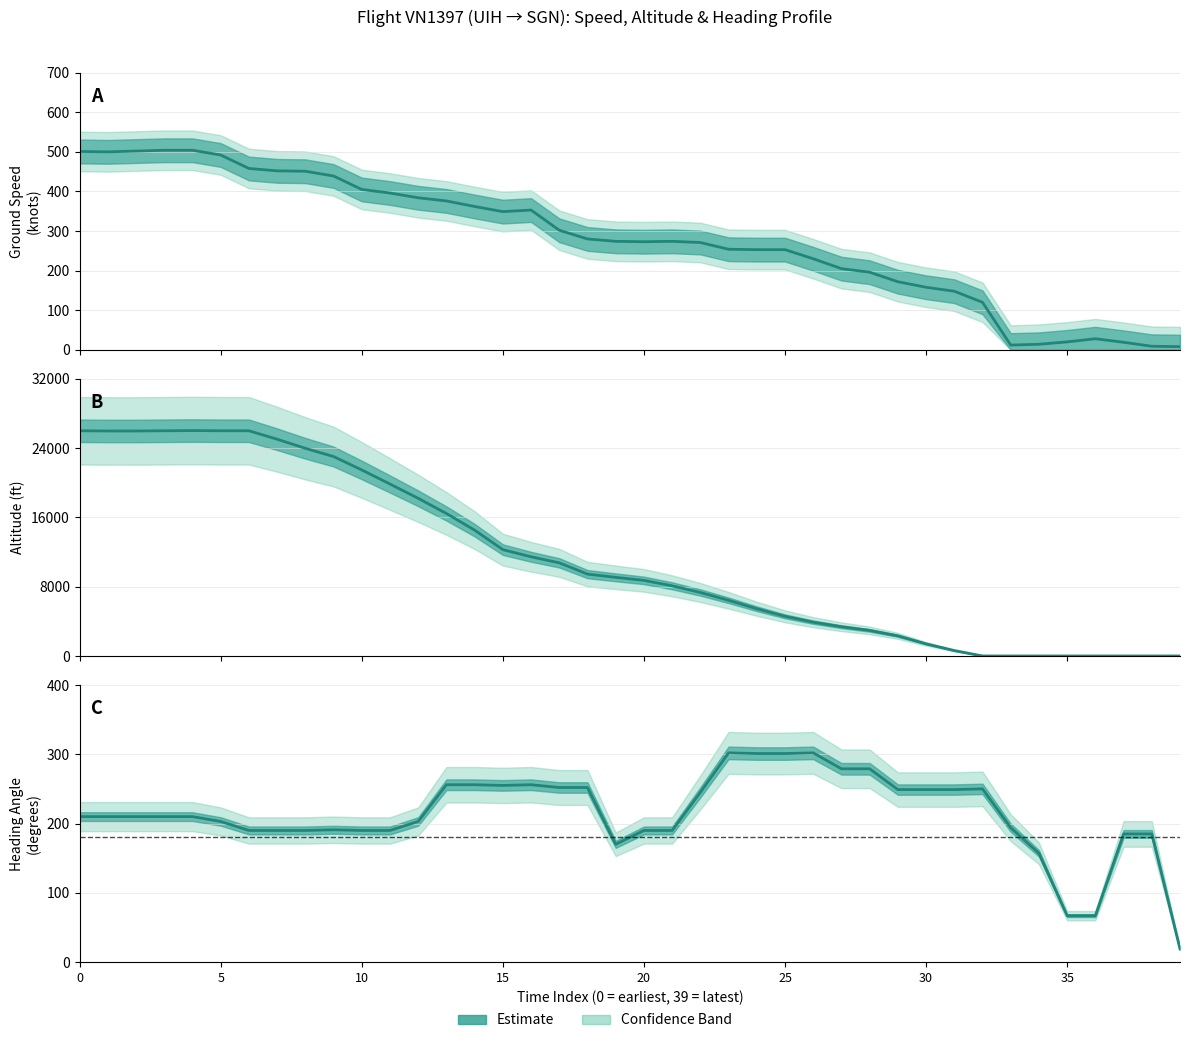

Where is altitude nearest to the value 13012?

15